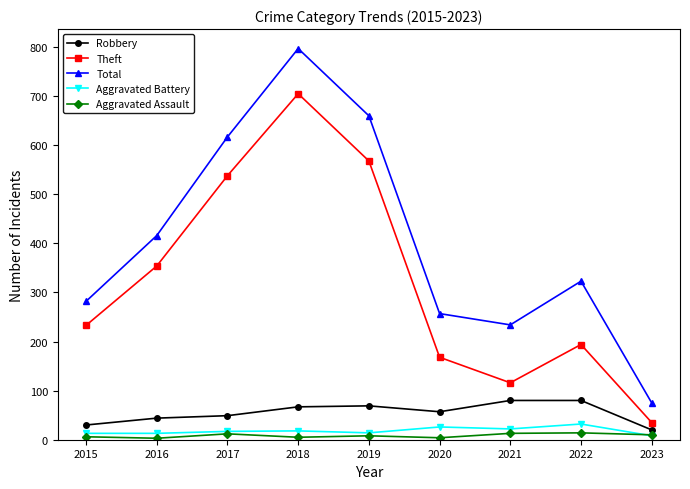

At which category is the sum across all series the highest?

2018